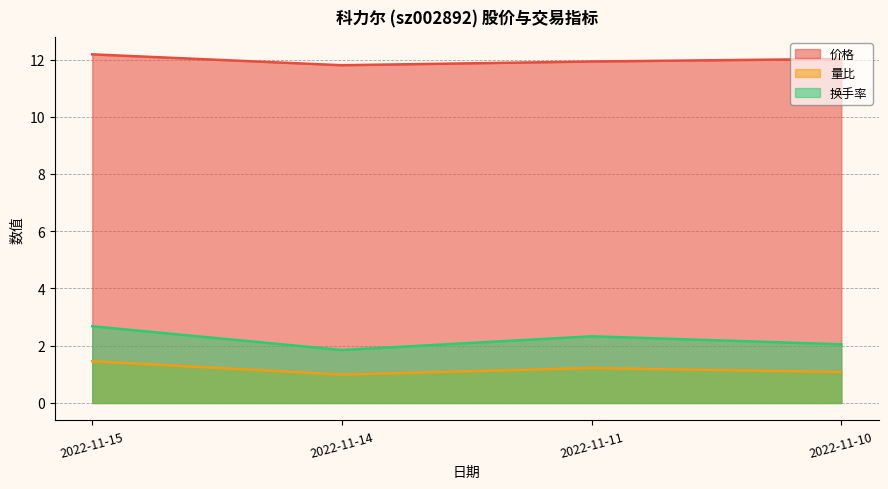

What is the difference between the maximum and second lowest values in the 换手率 series?

0.6